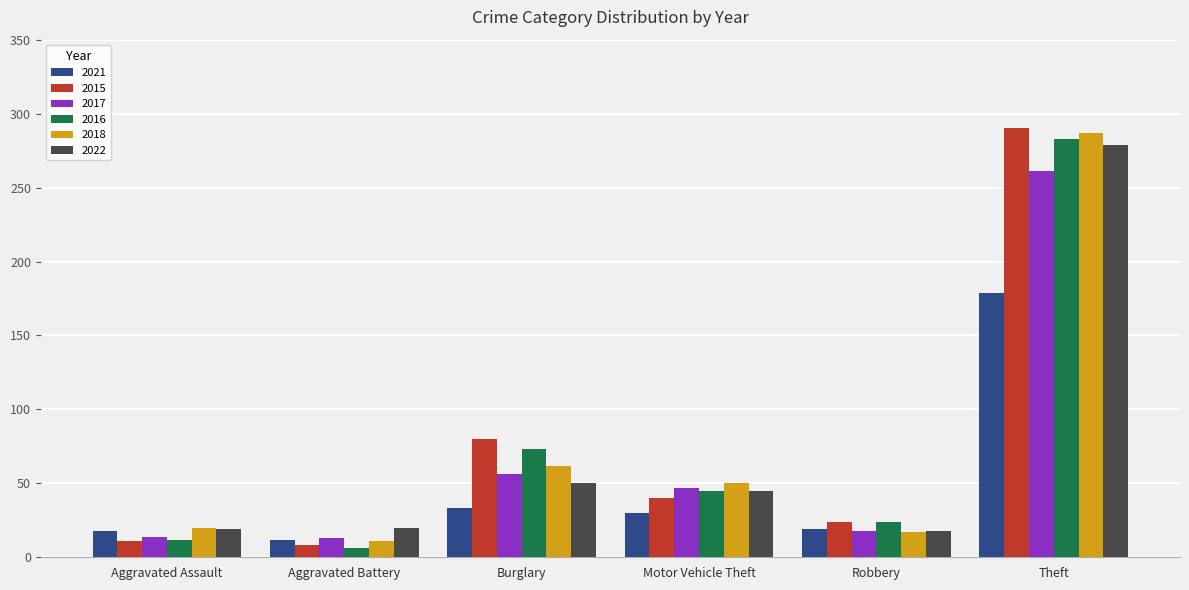

What is the difference between the maximum and second lowest values in the 2022 series?

260